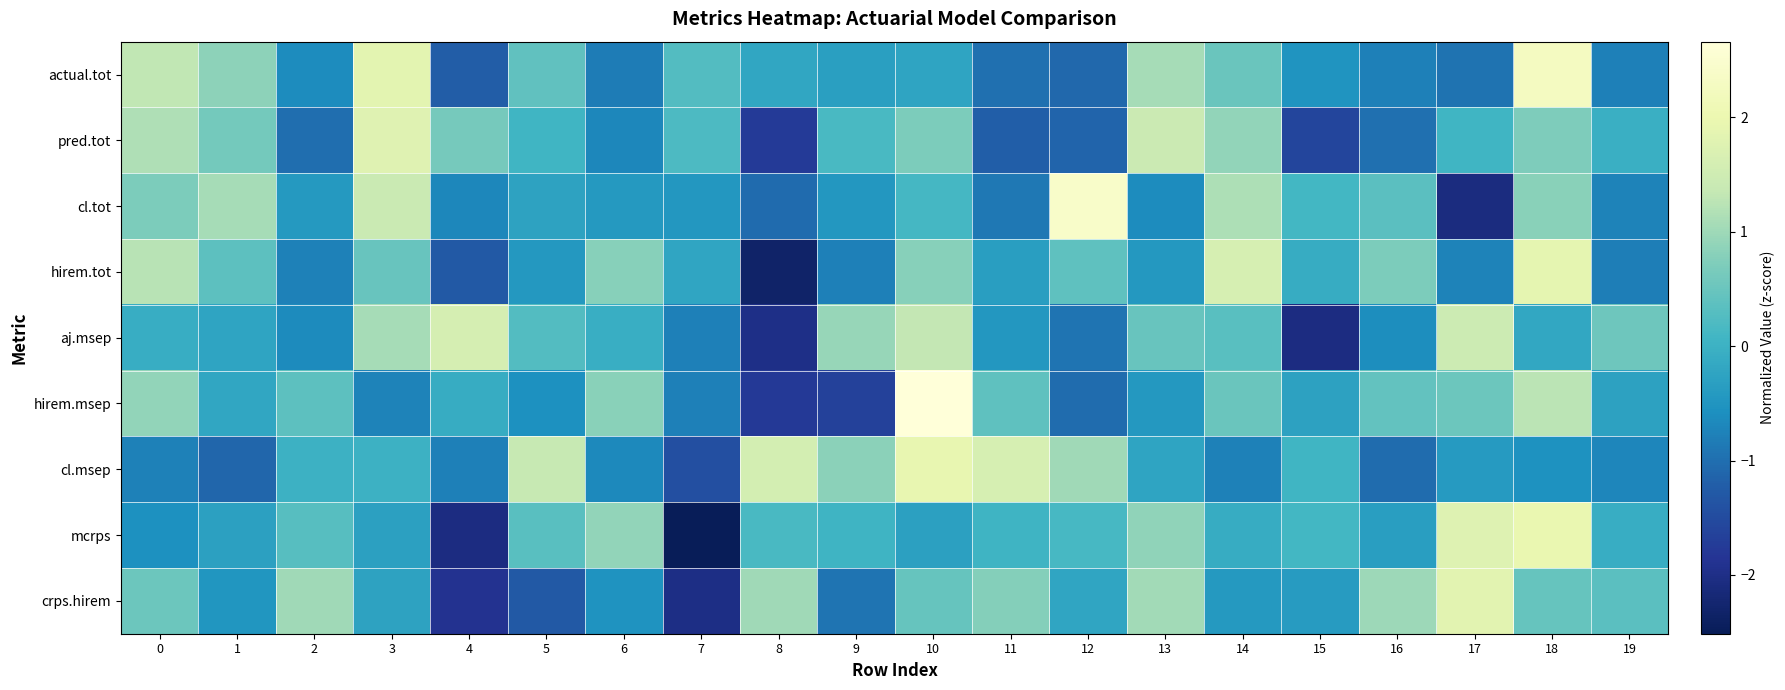

Which has a higher value, 7 or 5?

5